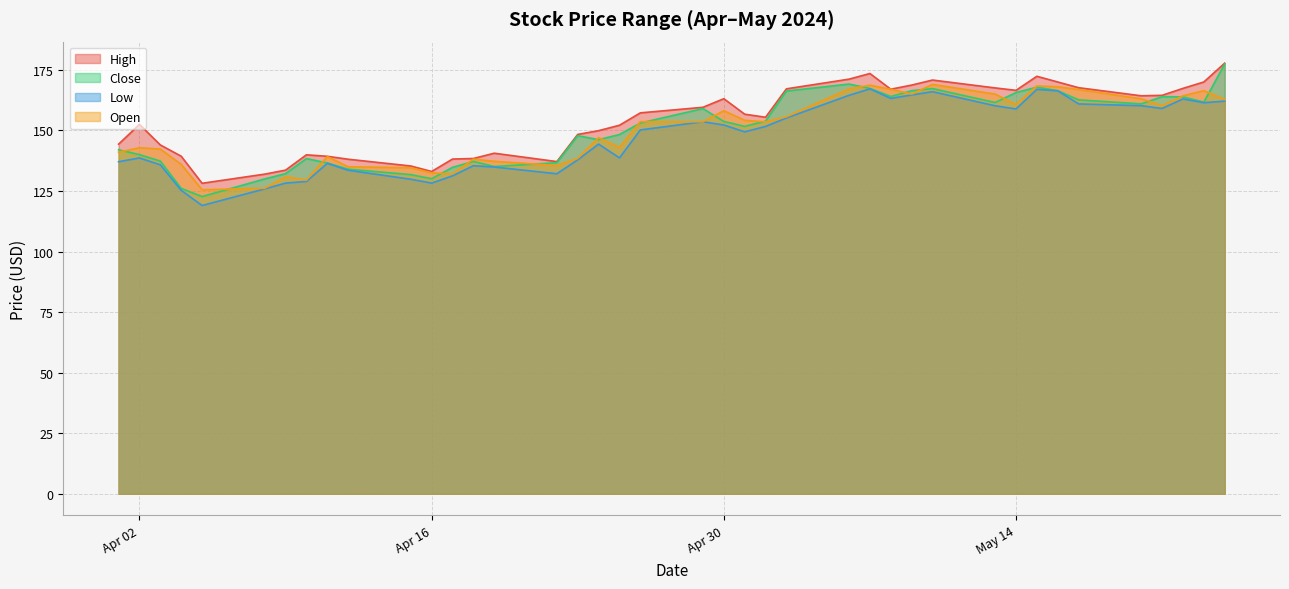

What is the difference between the second highest and minimum values in the Close series?

46.4